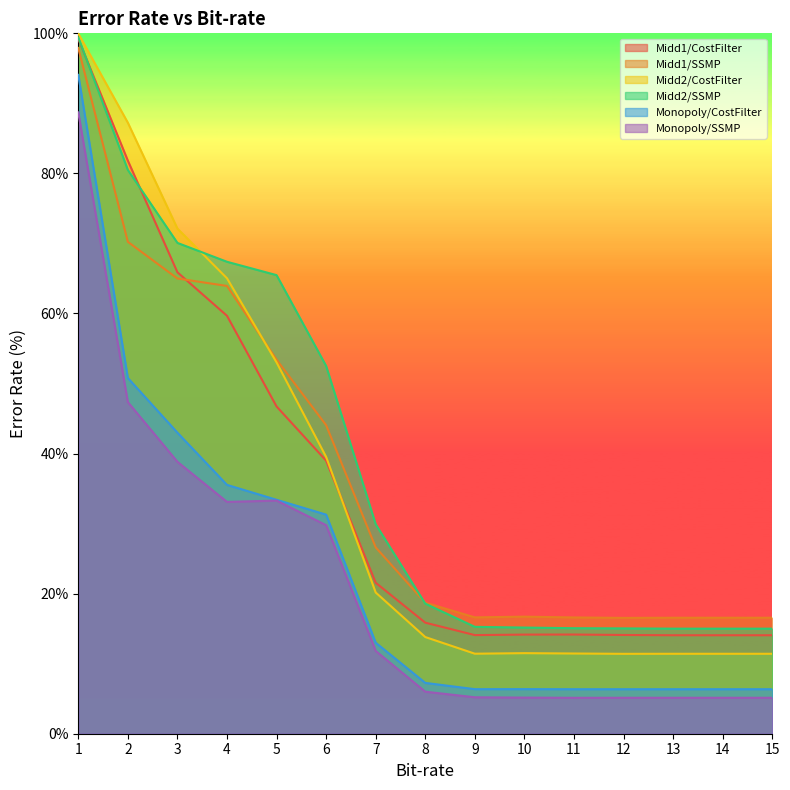

At 8, list the series in order from smallest to largest.

Monopoly/SSMP, Monopoly/CostFilter, Midd2/CostFilter, Midd1/CostFilter, Midd2/SSMP, Midd1/SSMP